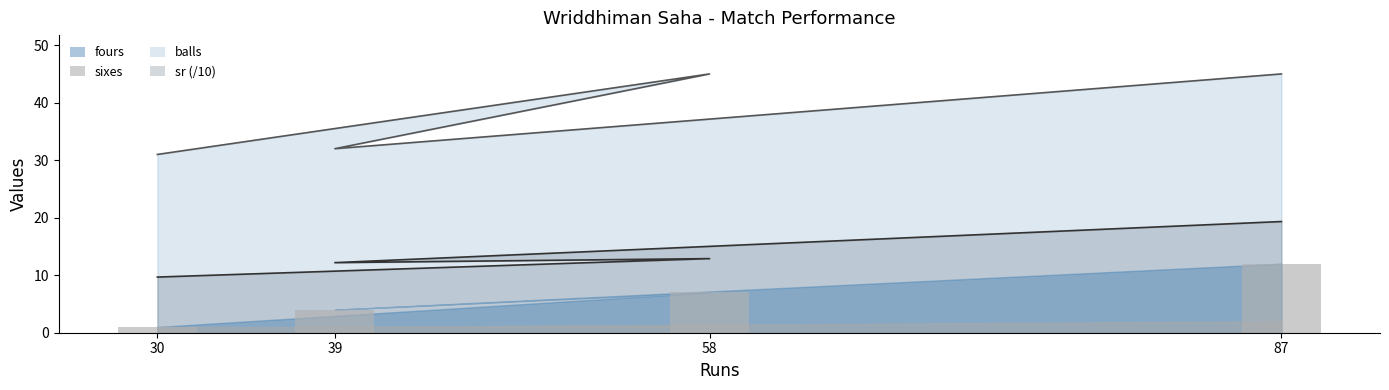

What is the sum of all fours values?

24.0